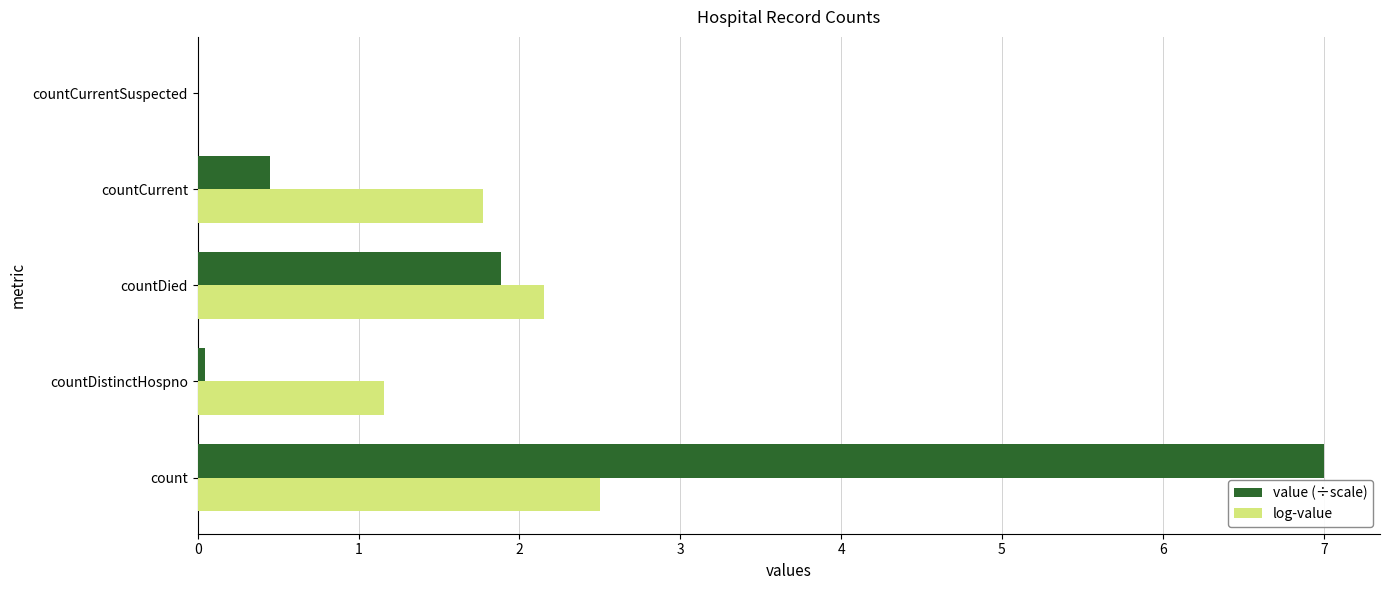

The log-value series shows 2.2 at countDied. True or false?

True